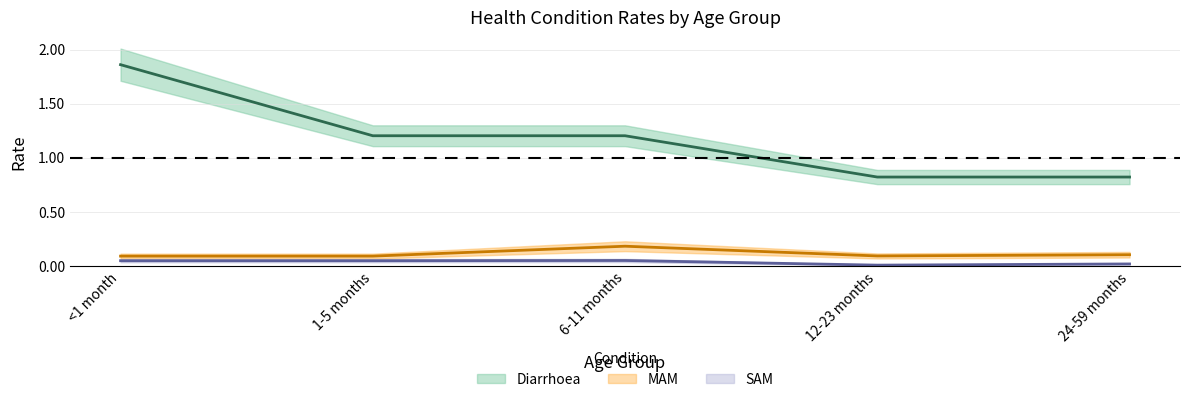

How many values in the Diarrhoea series exceed 1?

3